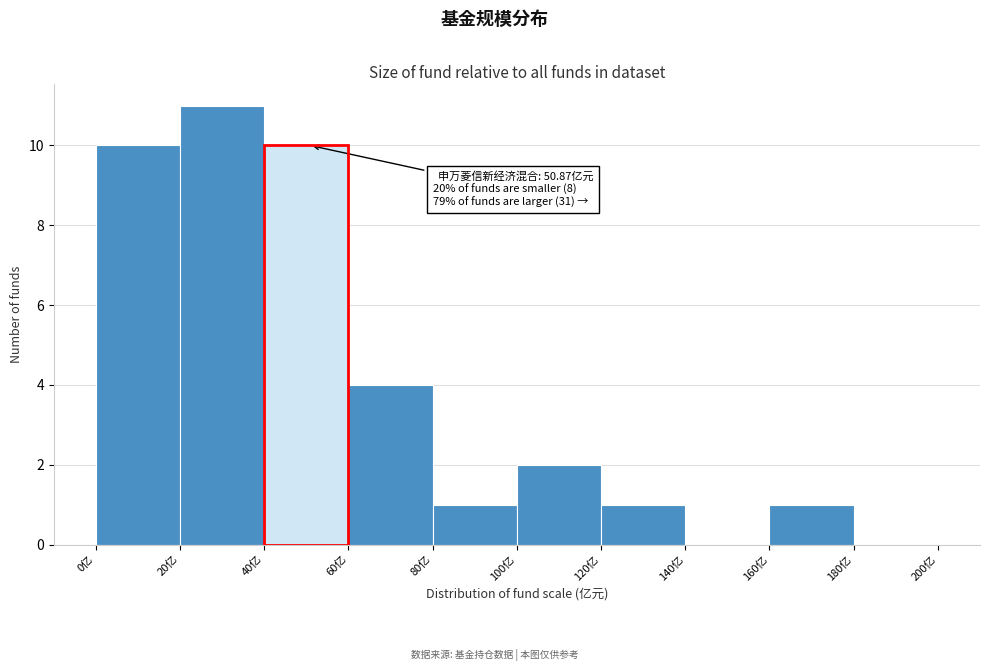

Which range on the x-axis has the tallest bar?

20 to 40